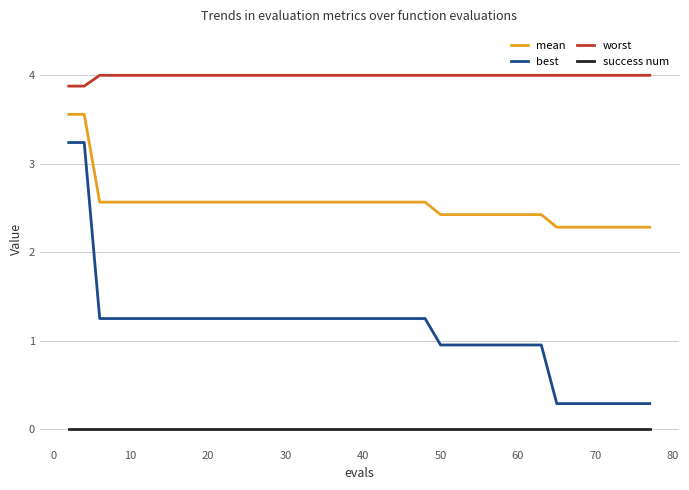

True or false: best and mean intersect in this chart.

False